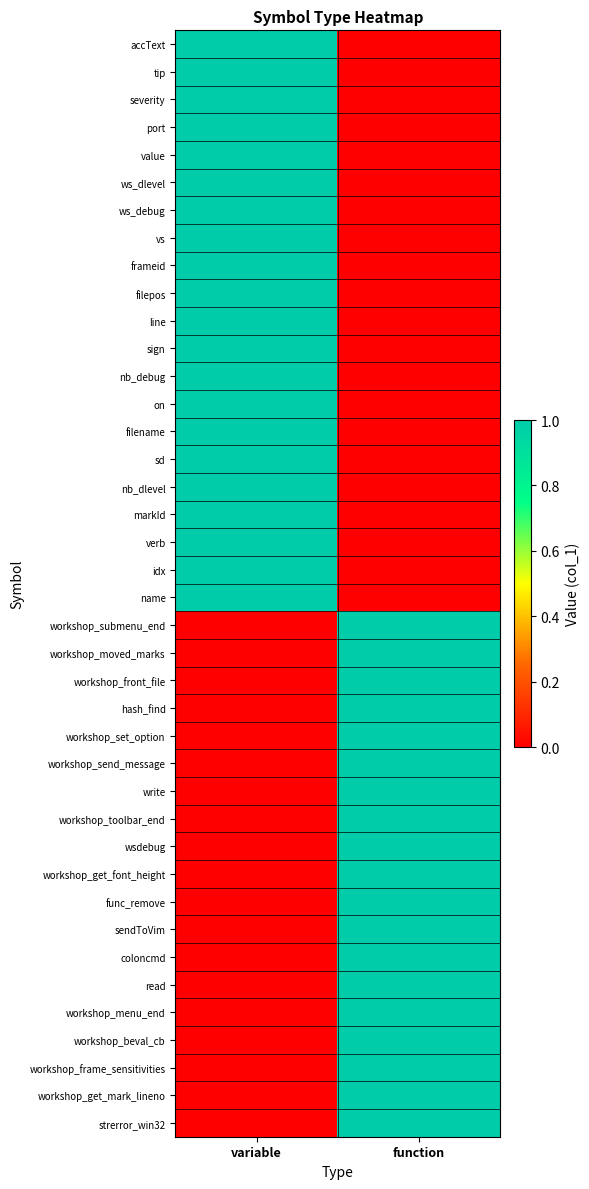

List the series in order of their peak value, highest first.

accText, tip, severity, port, value, ws_dlevel, ws_debug, vs, frameid, filepos, line, sign, nb_debug, on, filename, sd, nb_dlevel, markId, verb, idx, name, workshop_submenu_end, workshop_moved_marks, workshop_front_file, hash_find, workshop_set_option, workshop_send_message, write, workshop_toolbar_end, wsdebug, workshop_get_font_height, func_remove, sendToVim, coloncmd, read, workshop_menu_end, workshop_beval_cb, workshop_frame_sensitivities, workshop_get_mark_lineno, strerror_win32